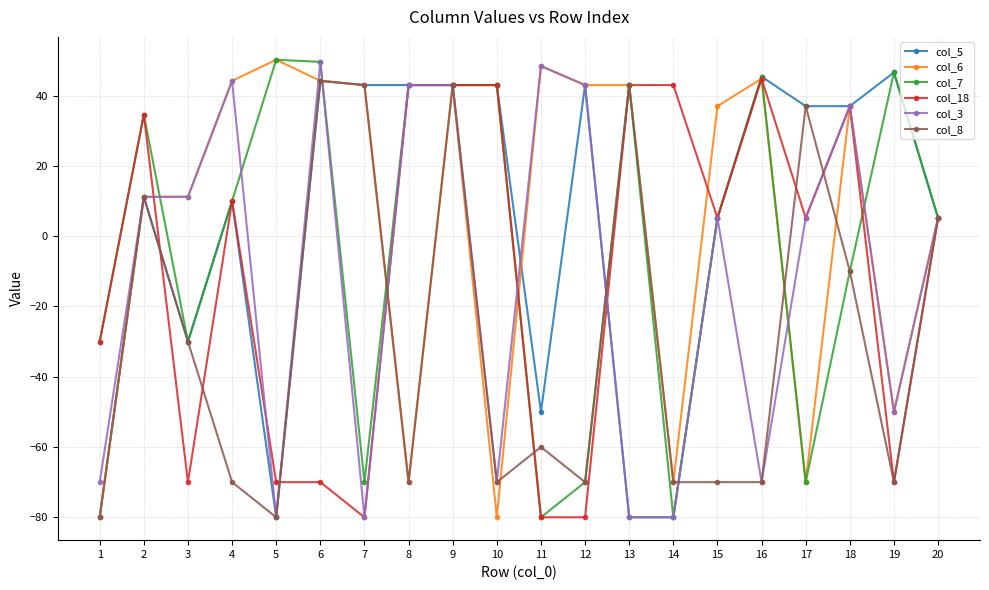

What is the difference between the highest and lowest values at 8?

113.0